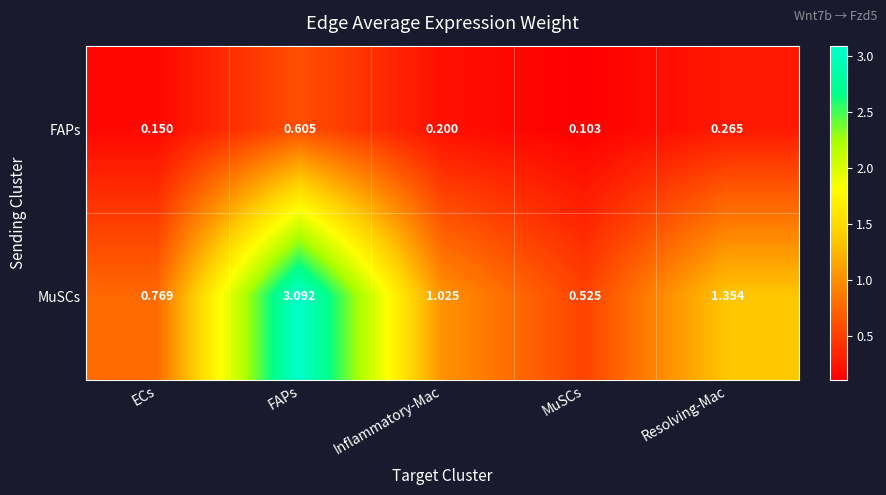

How many data points does each series have?

5